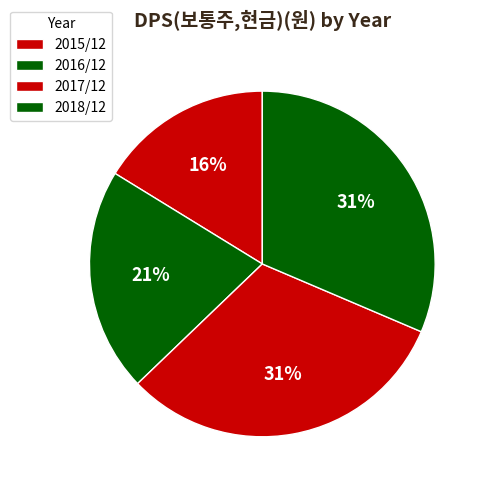

How many slices are in this pie chart?

4